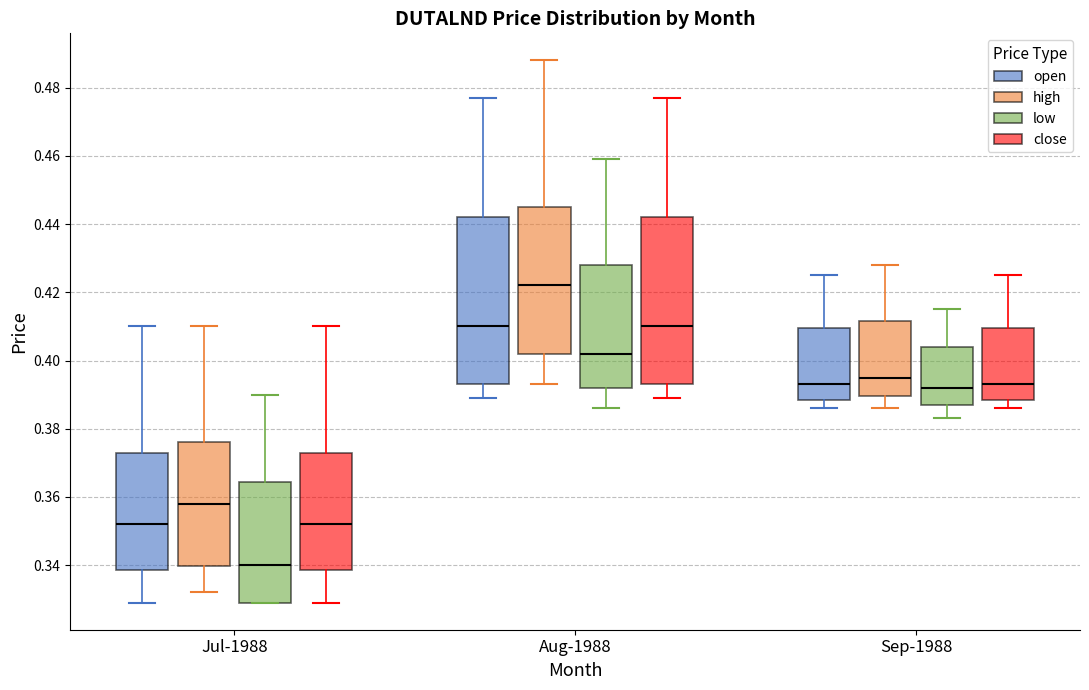

Where does the median line of the box for Sep-1988 (low) sit on the y-axis? The values are not printed on the chart, so give them approximately, as read against the axis.

0.392